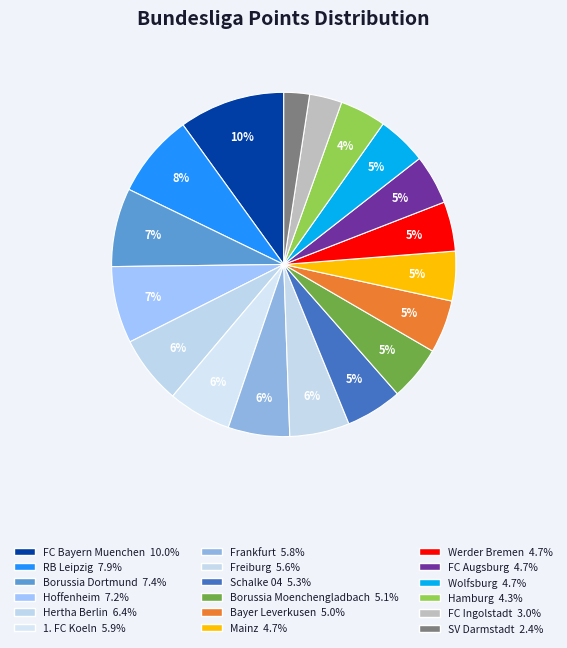

Is there any slice that represents more than half of the pie?

No